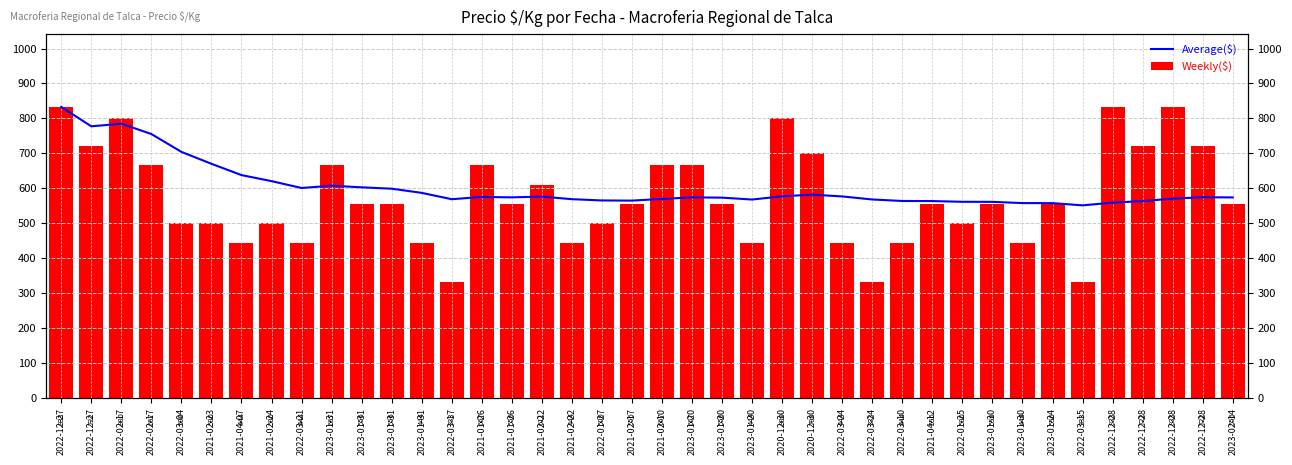

Reading left to right, what are all the values shown in this chart?

Average($): 2022-12-27=833.0	2022-12-27=777.5	2022-02-17=785.0	2022-02-17=755.5	2022-03-04=704.4	2021-02-23=670.3	2021-04-07=638.0	2021-02-24=620.8	2022-03-21=601.1	2023-01-31=607.7	2023-01-31=603.0	2023-01-31=599.1	2023-01-31=587.2	2022-03-17=569.0	2021-01-26=575.5	2021-01-26=574.3	2021-02-22=576.5	2021-02-22=569.1	2022-01-27=565.5	2021-02-17=565.0	2021-02-10=569.9	2023-01-20=574.3	2023-01-20=573.5	2023-01-20=568.1	2020-12-30=577.4	2020-12-30=582.1	2022-03-24=577.0	2022-03-24=568.2	2022-03-10=564.0	2021-04-12=563.7	2022-01-25=561.6	2023-01-30=561.5	2023-01-30=557.9	2023-01-24=557.9	2022-03-15=551.4	2022-12-28=559.2	2022-12-28=563.6	2022-12-28=570.7	2022-12-28=574.6	2023-02-14=574.1
Weekly($): 2022-12-27=833.0	2022-12-27=722.0	2022-02-17=800.0	2022-02-17=667.0	2022-03-04=500.0	2021-02-23=500.0	2021-04-07=444.0	2021-02-24=500.0	2022-03-21=444.0	2023-01-31=667.0	2023-01-31=556.0	2023-01-31=556.0	2023-01-31=444.0	2022-03-17=333.0	2021-01-26=667.0	2021-01-26=556.0	2021-02-22=611.0	2021-02-22=444.0	2022-01-27=500.0	2021-02-17=556.0	2021-02-10=667.0	2023-01-20=667.0	2023-01-20=556.0	2023-01-20=444.0	2020-12-30=800.0	2020-12-30=700.0	2022-03-24=444.0	2022-03-24=333.0	2022-03-10=444.0	2021-04-12=556.0	2022-01-25=500.0	2023-01-30=556.0	2023-01-30=444.0	2023-01-24=556.0	2022-03-15=333.0	2022-12-28=833.0	2022-12-28=722.0	2022-12-28=833.0	2022-12-28=722.0	2023-02-14=556.0